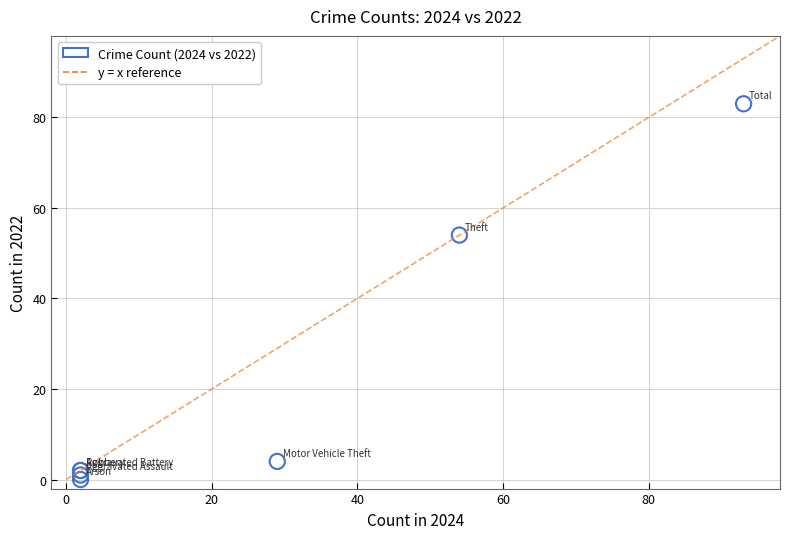

What Y value in the scatter plot is closest to 41?

54